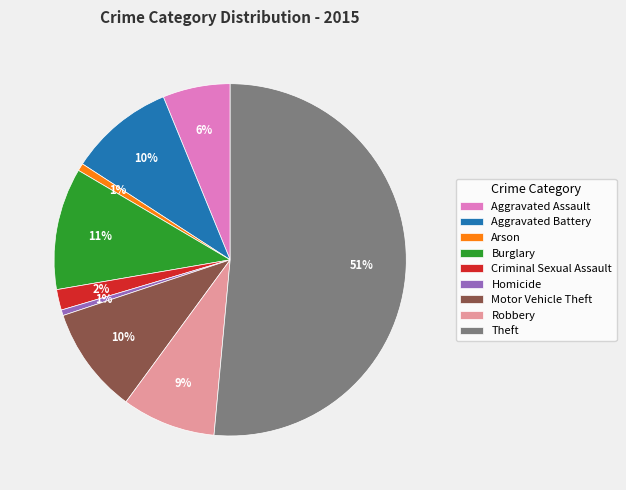

The Burglary slice represents 11% of the pie. True or false?

True